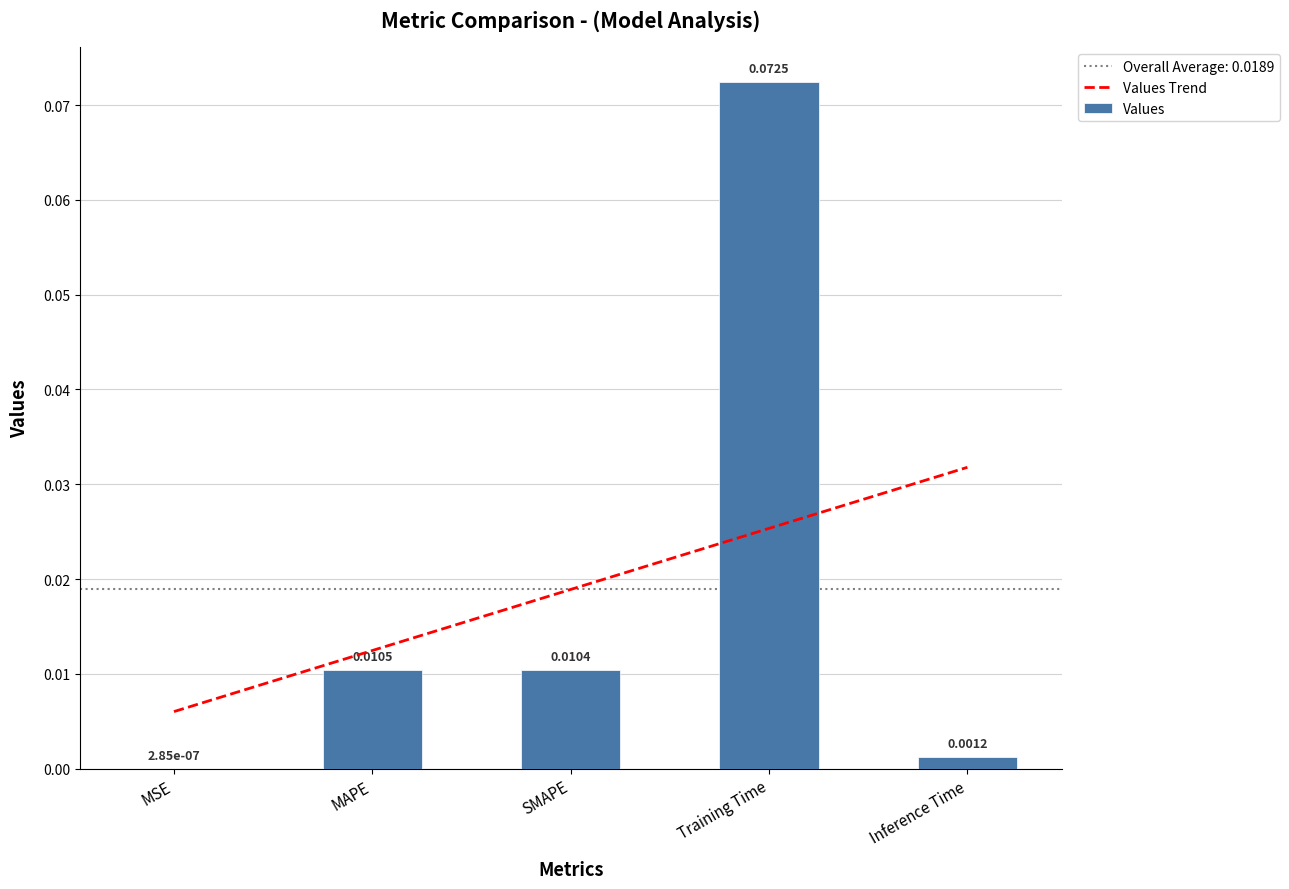

Between Inference Time and SMAPE, which is larger?

Inference Time